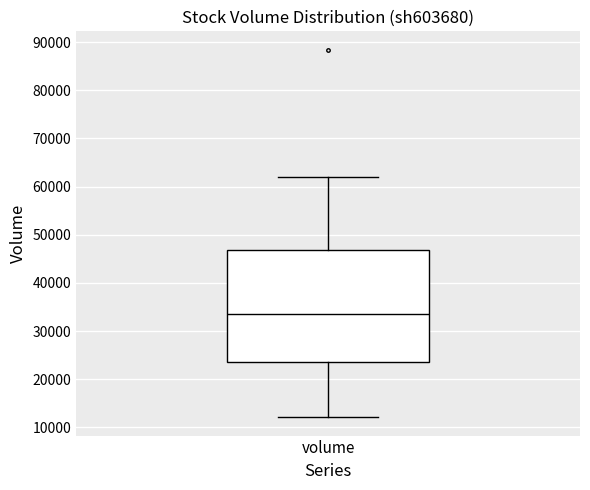

Where is the lower edge of the box for volume on the y-axis? The values are not printed on the chart, so give them approximately, as read against the axis.

23000